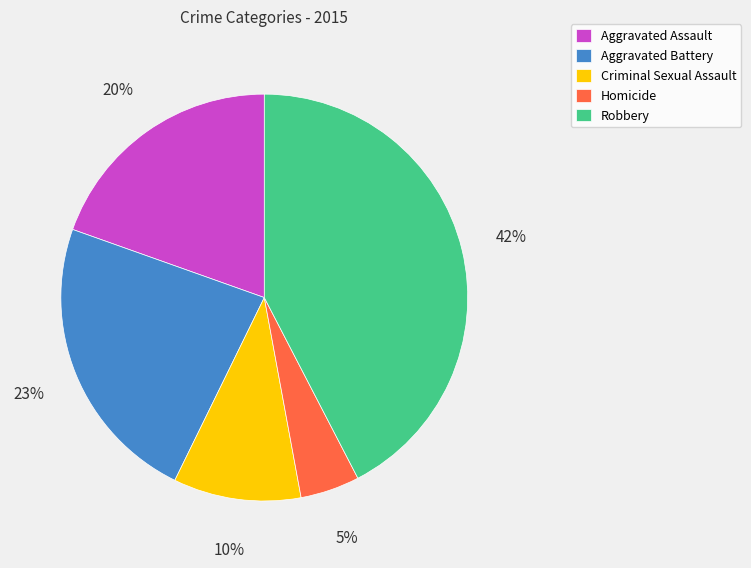

To the nearest percent, what percentage of the pie is Aggravated Assault?

20%